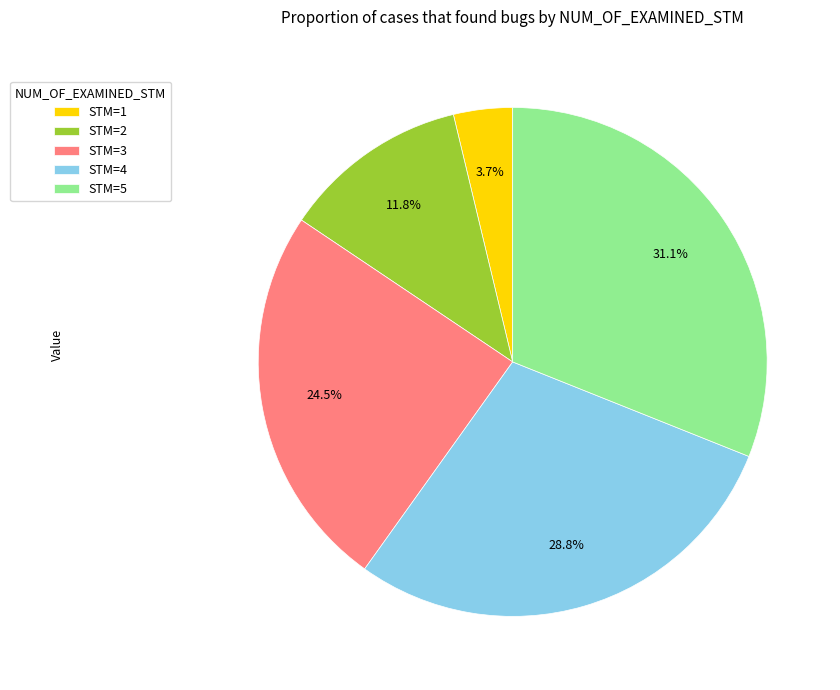

Rank the categories by value from highest to lowest.

STM=5, STM=4, STM=3, STM=2, STM=1